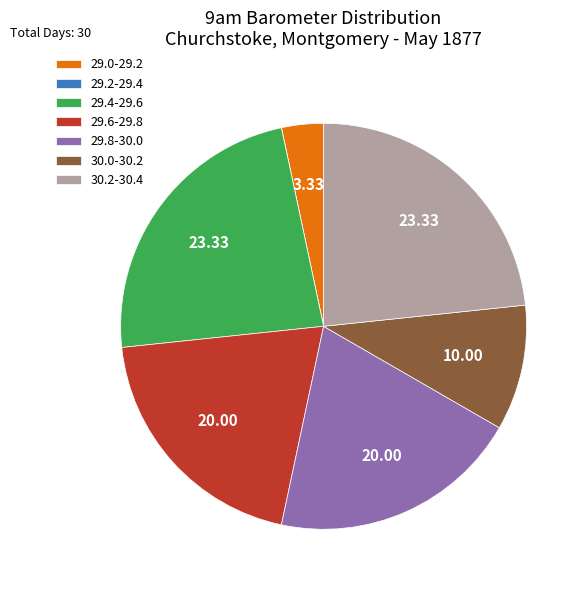

What is the ratio of the value at 29.8-30.0 to the value at 29.6-29.8?

1.0